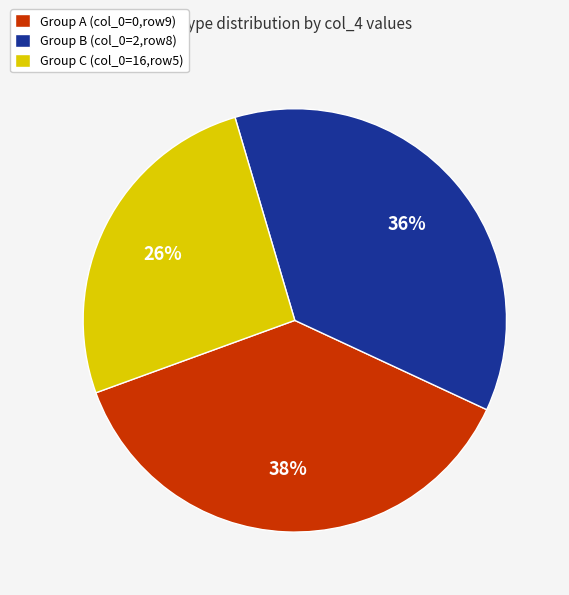

Count the number of slices in the pie.

3